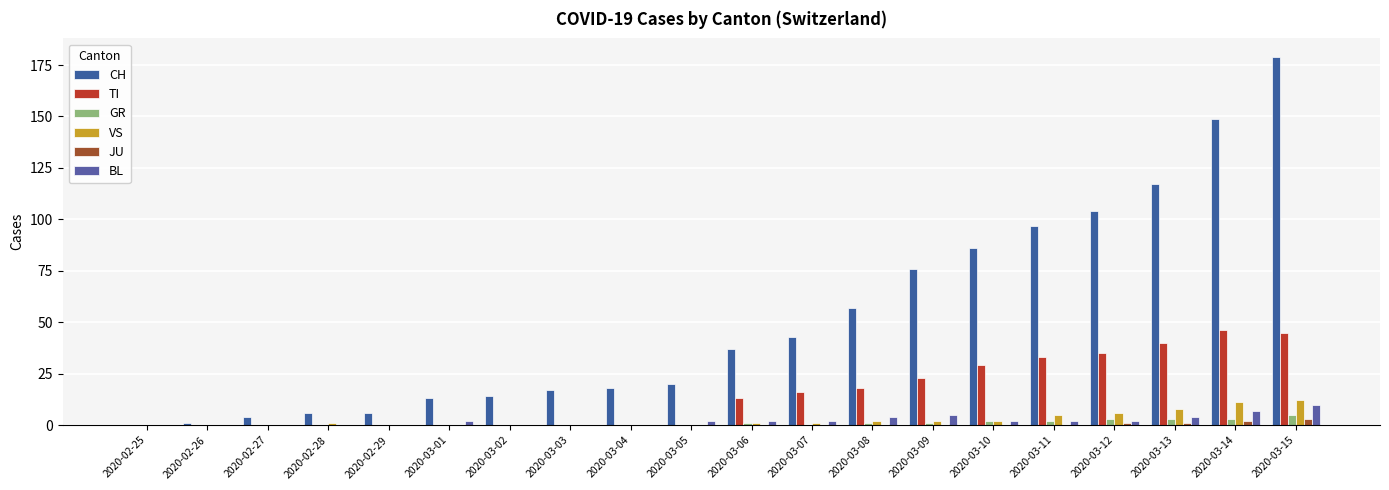

Reading right to left, extract all data points from this chart.

CH: 179	149	117	104	97	86	76	57	43	37	20	18	17	14	13	6	6	4	1	0
TI: 45	46	40	35	33	29	23	18	16	13	0	0	0	0	0	0	0	0	0	0
GR: 5	3	3	3	2	2	1	1	0	1	0	0	0	0	0	0	0	0	0	0
VS: 12	11	8	6	5	2	2	2	1	1	0	0	0	0	0	0	1	0	0	0
JU: 3	2	1	1	0	0	0	0	0	0	0	0	0	0	0	0	0	0	0	0
BL: 10	7	4	2	2	2	5	4	2	2	2	0	0	0	2	0	0	0	0	0